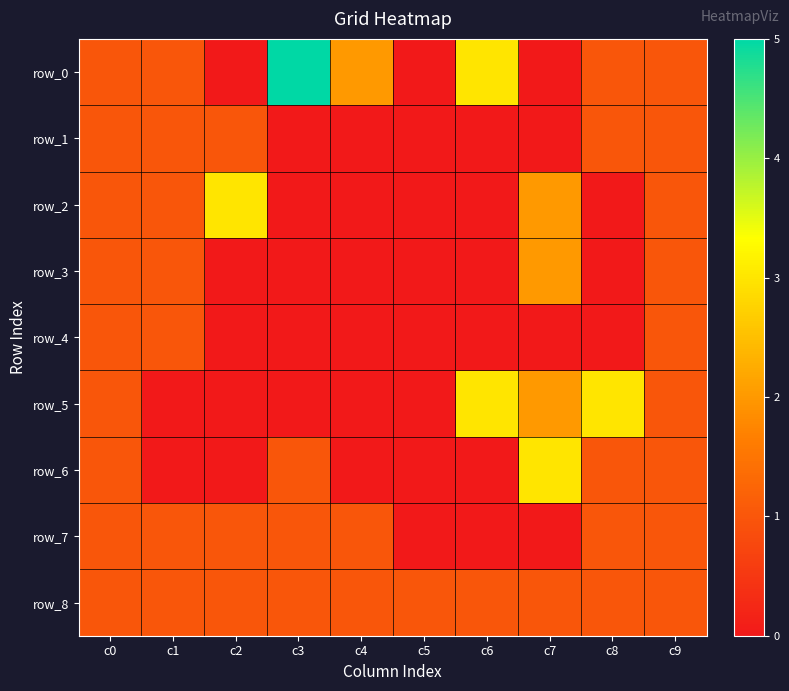

At which category does the chart reach its peak across all series?

c3